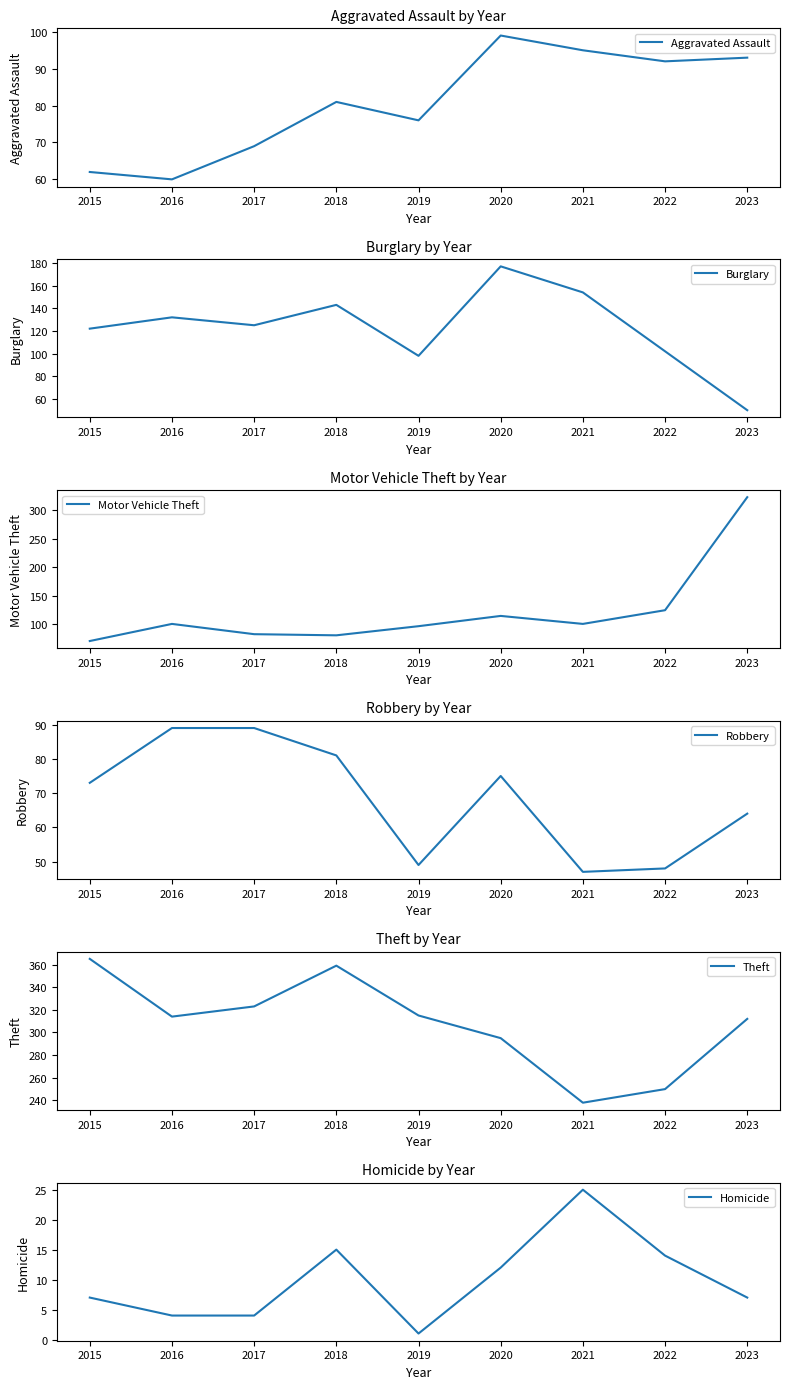

At how many categories does at least one series exceed 101?

9